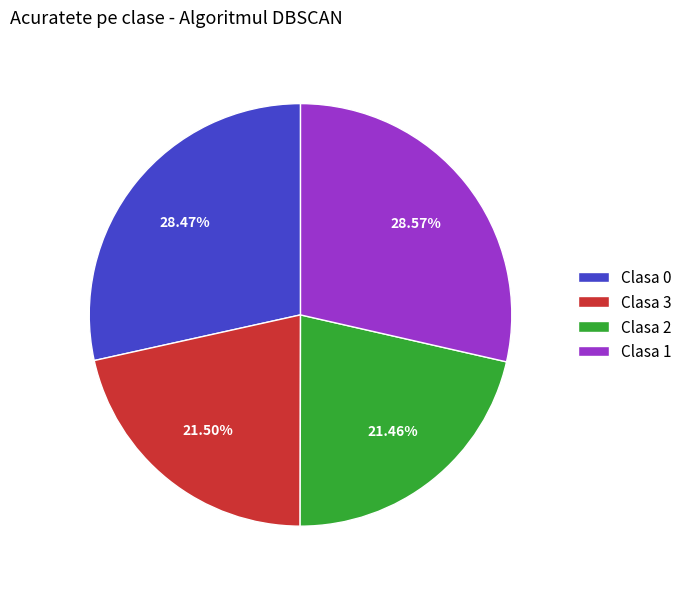

Does Clasa 0 represent more than half of the total?

No